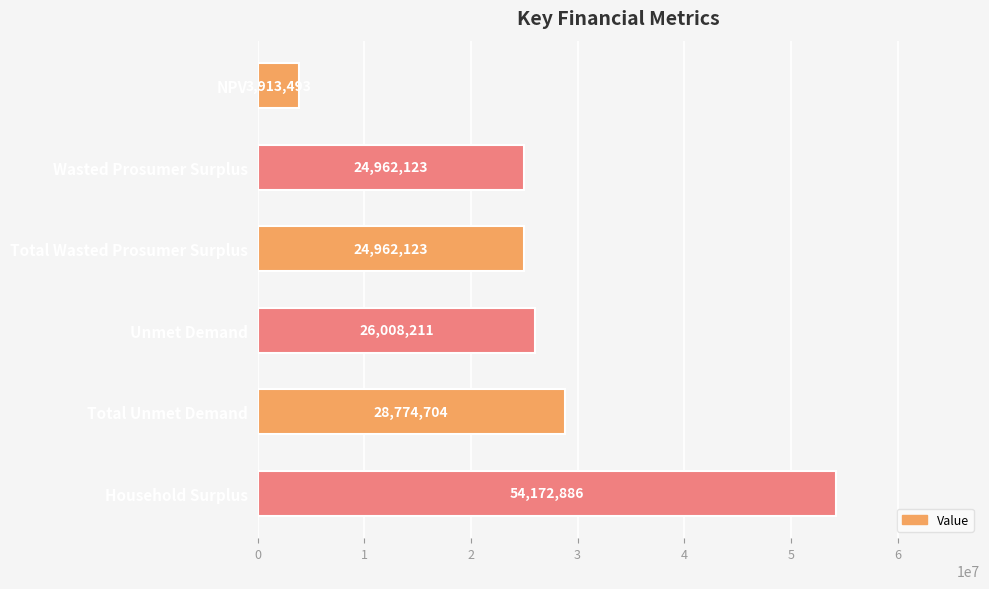

What is the sum of all values?

162793538.7